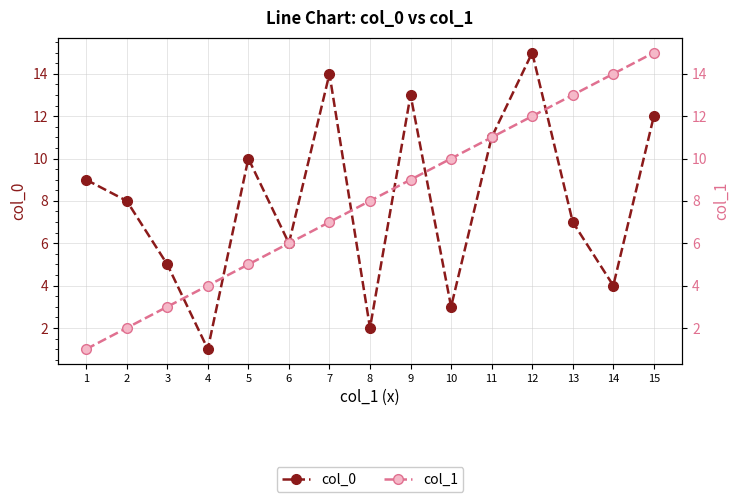

What is the difference between the col_1 values at 4 and 12?

8